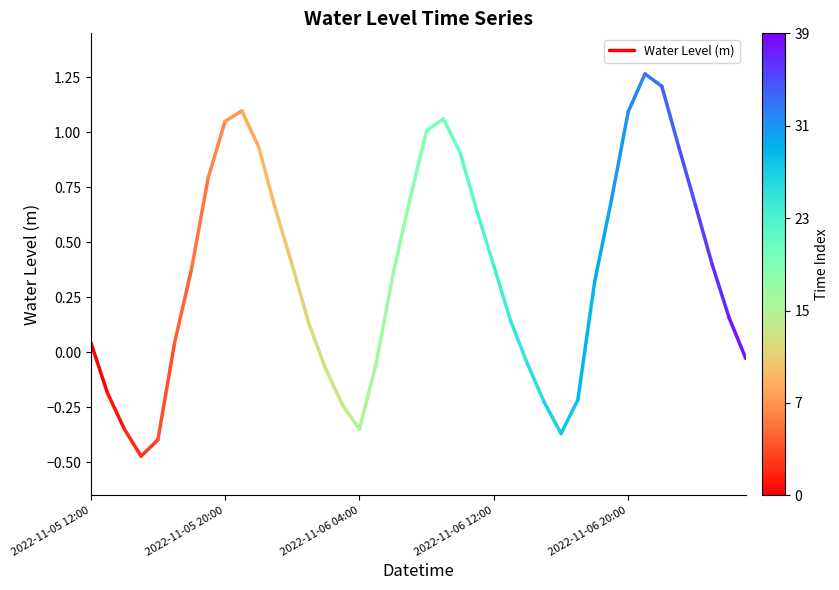

At which category does the chart reach its peak across all series?

2022-11-05 12:00